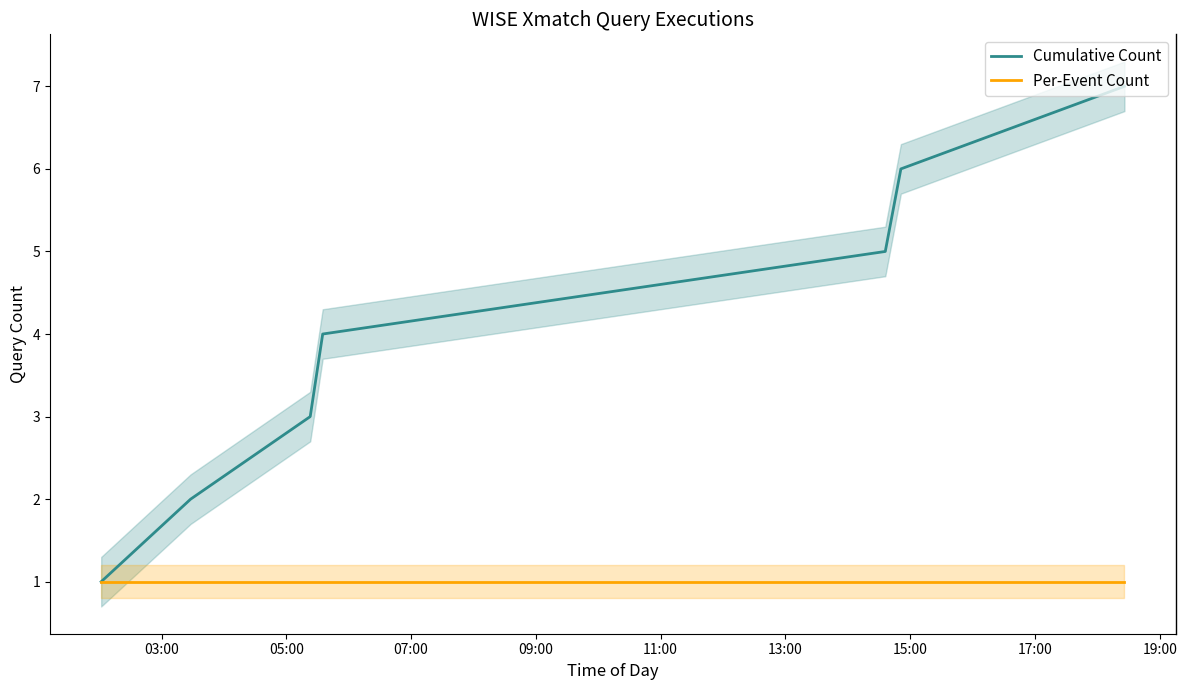

Reading right to left, list all the values displayed in this chart.

Cumulative Count: 7	6	5	4	3	2	1
Per-Event Count: 1	1	1	1	1	1	1